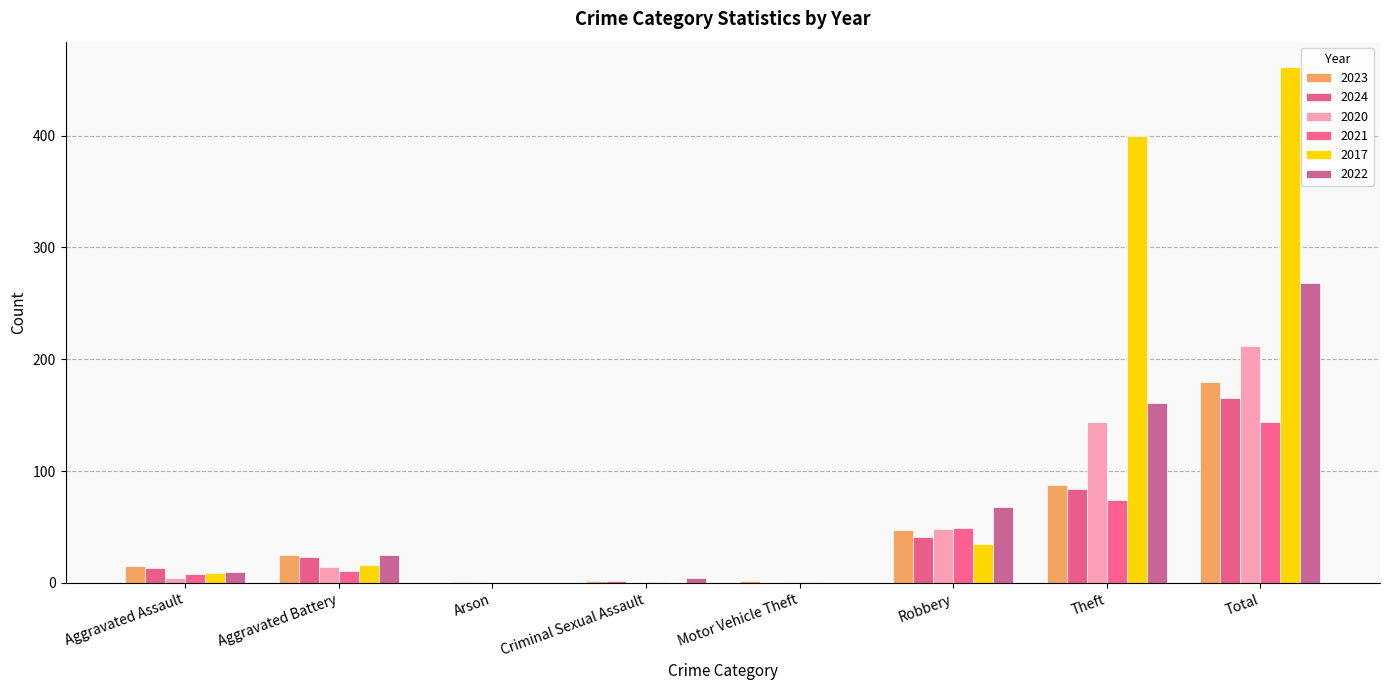

How many categories are shown in the chart?

8